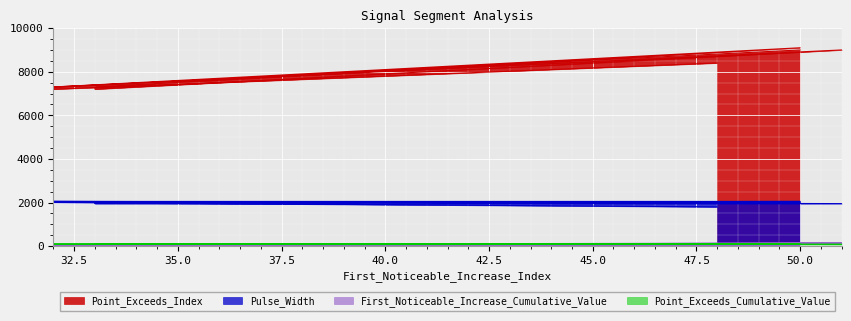

Between 50 and 51, which is larger?

51